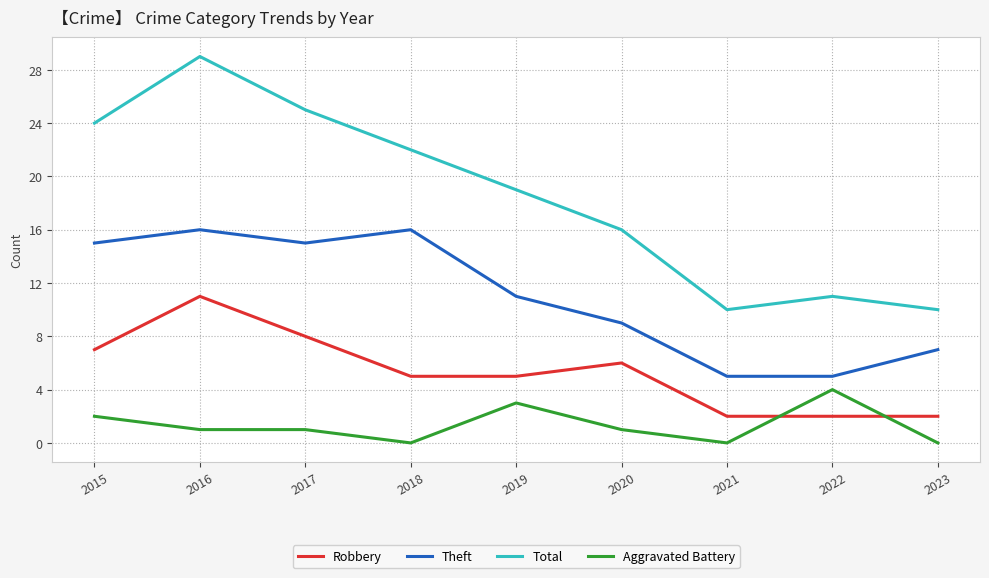

What is the difference between the maximum and minimum values in the Aggravated Battery series?

4